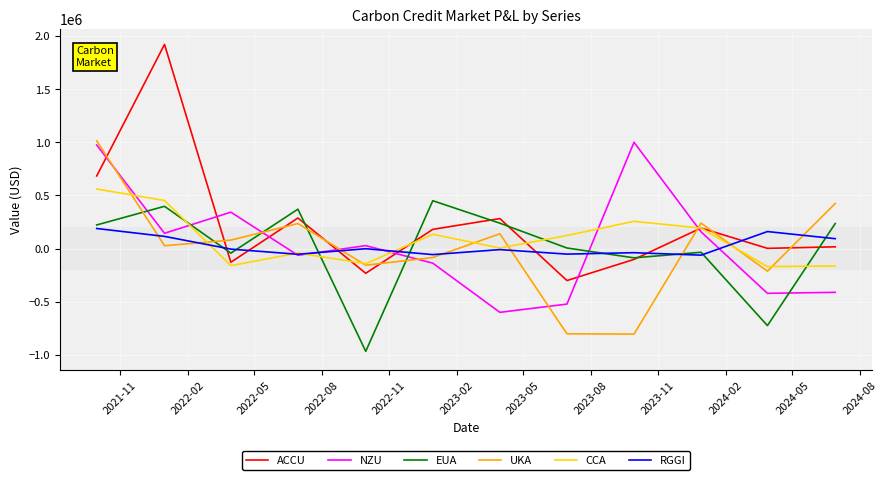

What is the maximum value for ACCU?

1921357.4